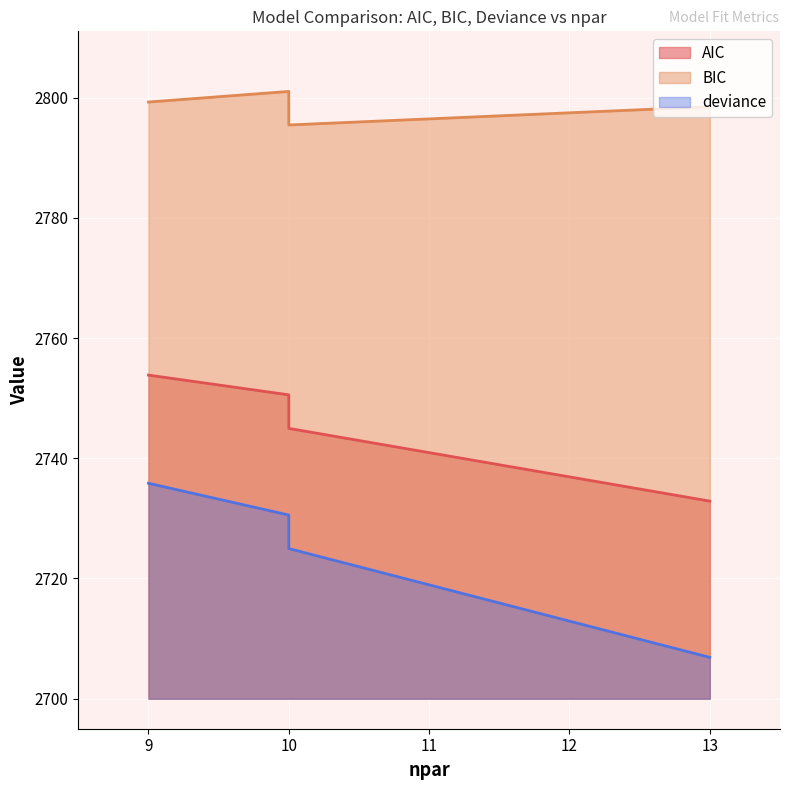

Rank the categories by AIC value from highest to lowest.

9, 10, 10, 10, 13